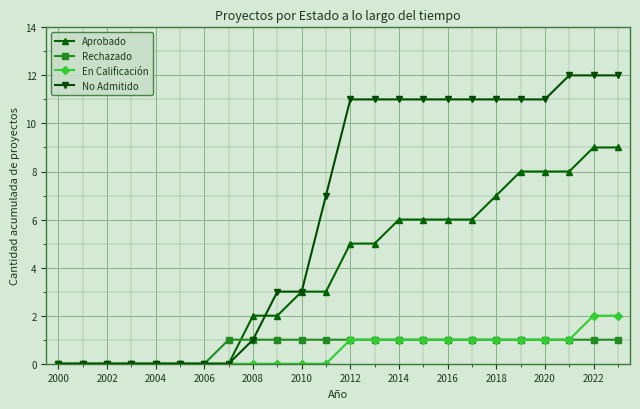

Reading left to right, list all the values displayed in this chart.

Aprobado: 0	0	0	0	0	0	0	0	2	2	3	3	5	5	6	6	6	6	7	8	8	8	9	9
Rechazado: 0	0	0	0	0	0	0	1	1	1	1	1	1	1	1	1	1	1	1	1	1	1	1	1
En Calificación: 0	0	0	0	0	0	0	0	0	0	0	0	1	1	1	1	1	1	1	1	1	1	2	2
No Admitido: 0	0	0	0	0	0	0	0	1	3	3	7	11	11	11	11	11	11	11	11	11	12	12	12